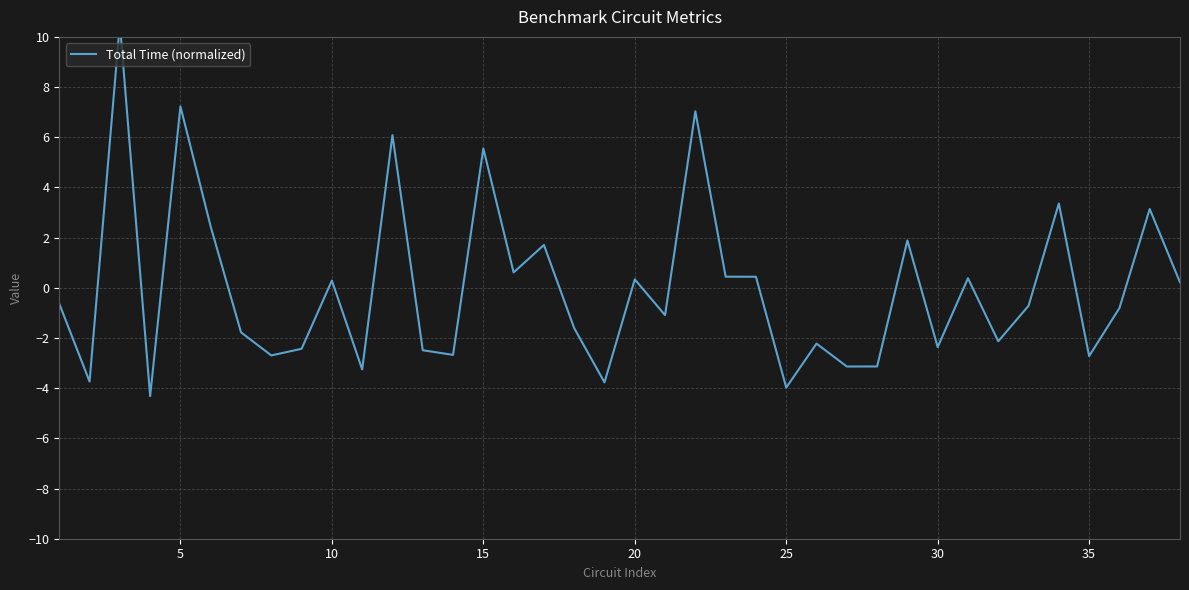

What is the minimum value shown in the chart?

-4.3